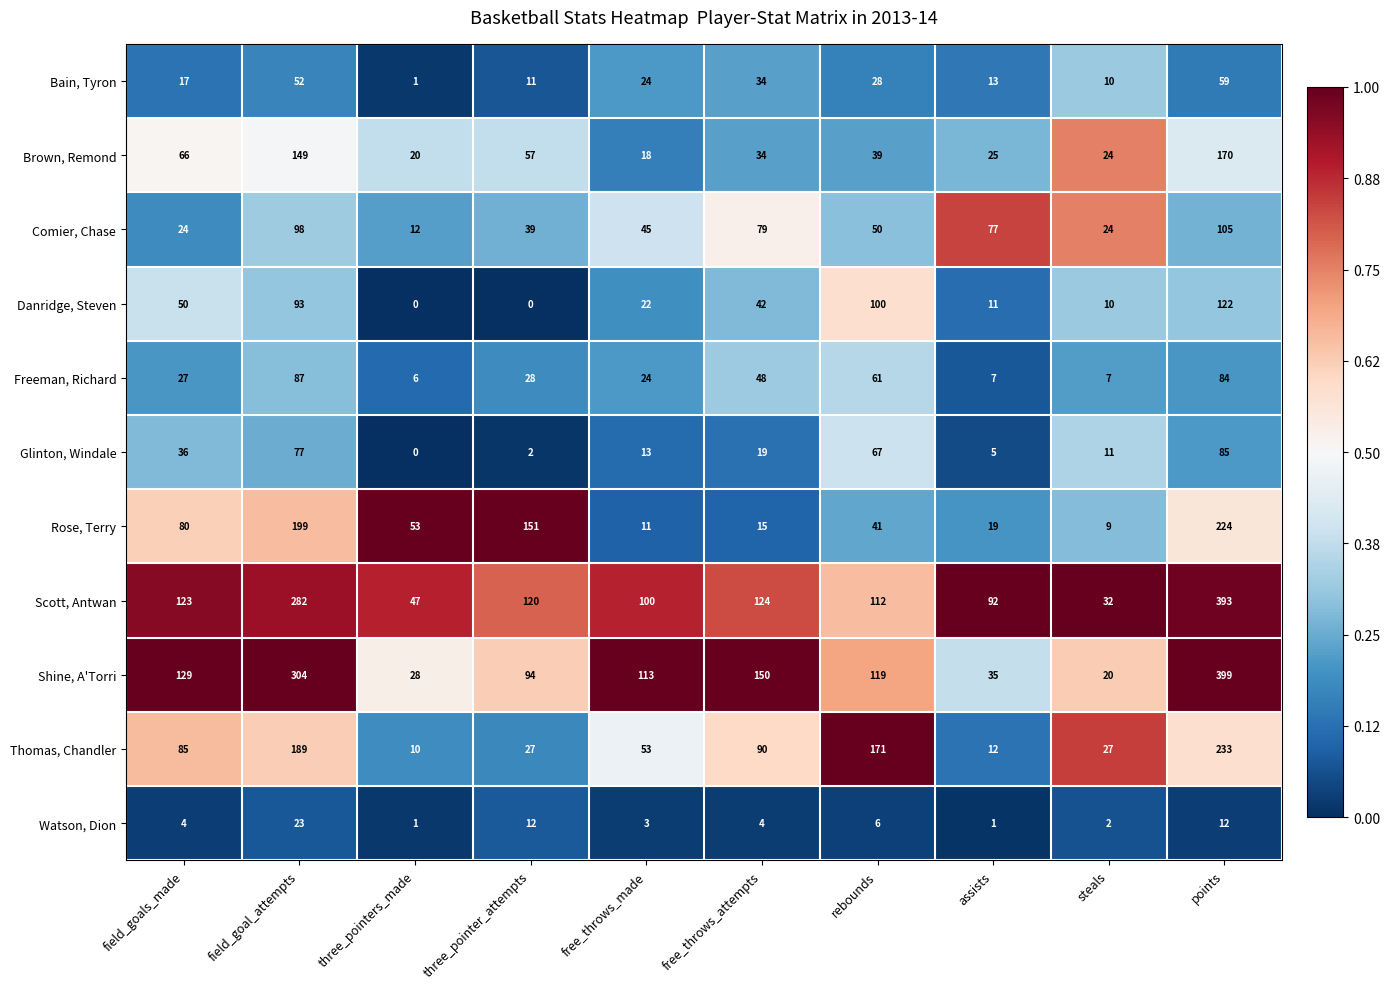

What is the minimum value shown in the chart?

0